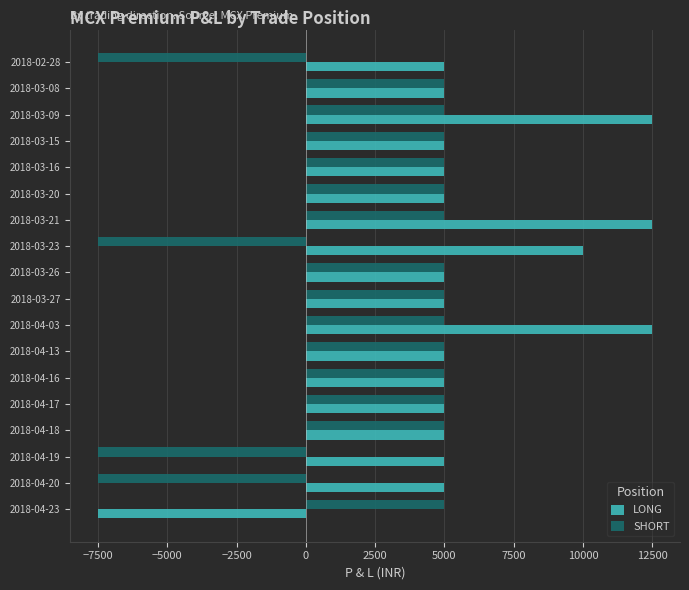

Count the number of categories in the chart.

18